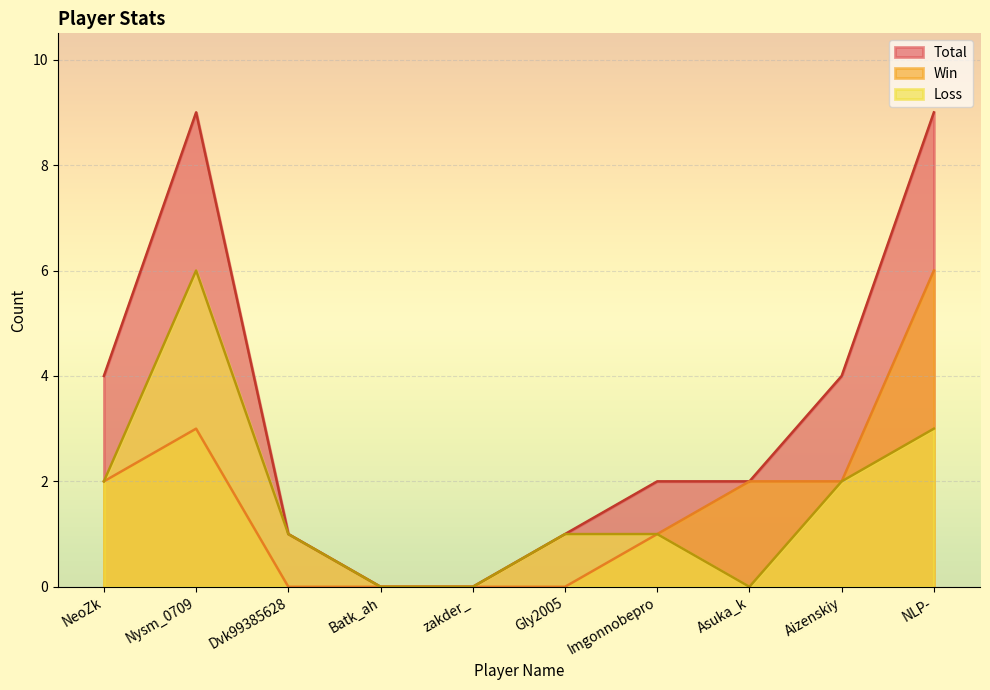

What is the label of the 4th point from the left?

Batk_ah